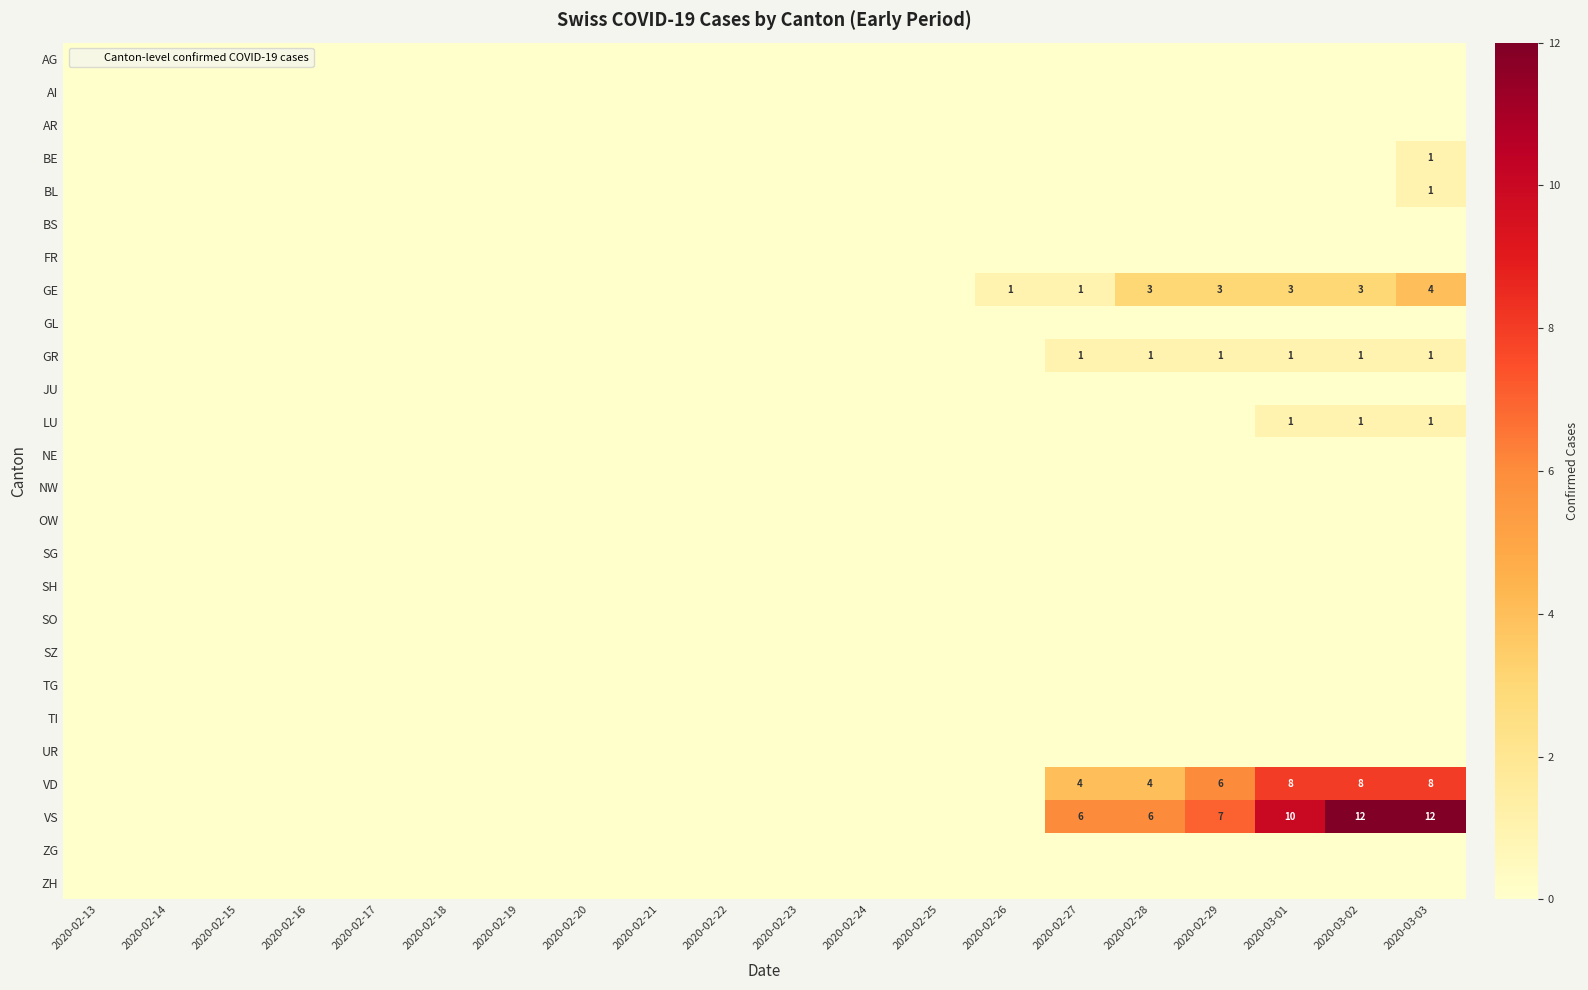

Is the value of BS at 2020-02-14 greater than the value of BL at 2020-03-03?

No